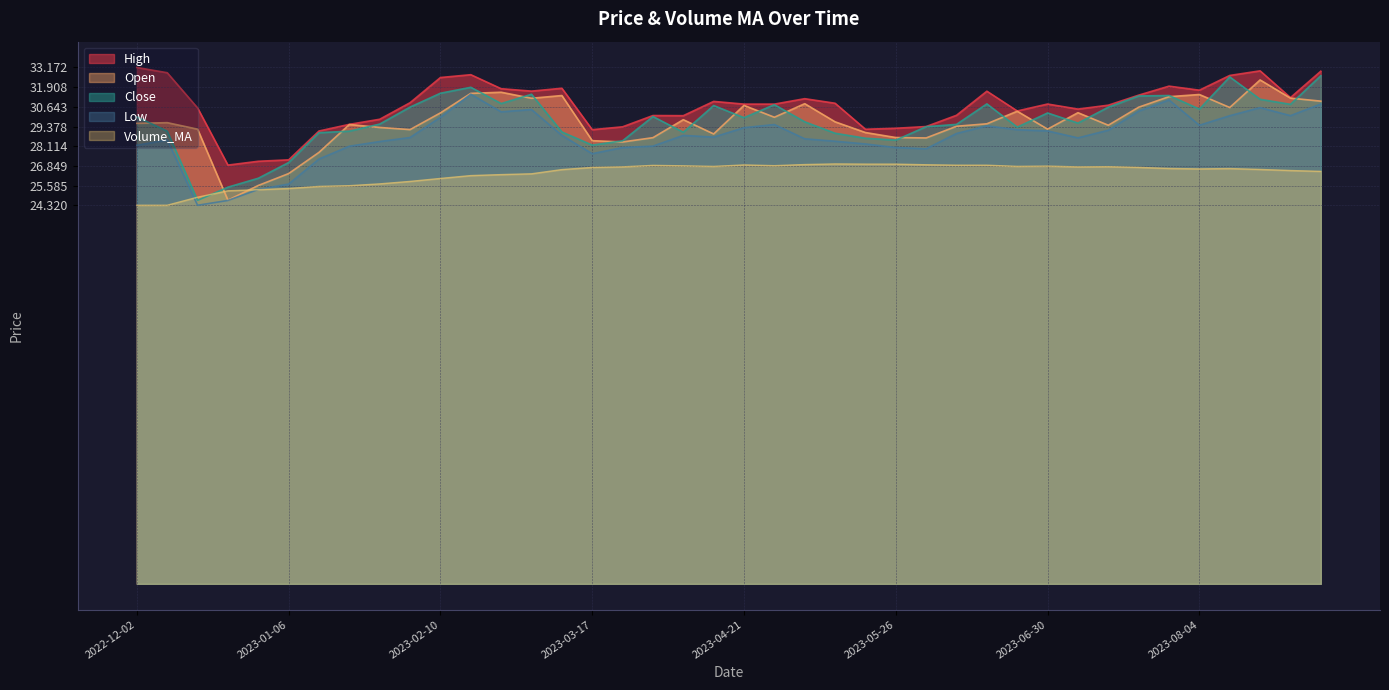

Rank the series by their maximum value, from highest to lowest.

High, Close, Open, Low, Volume_MA